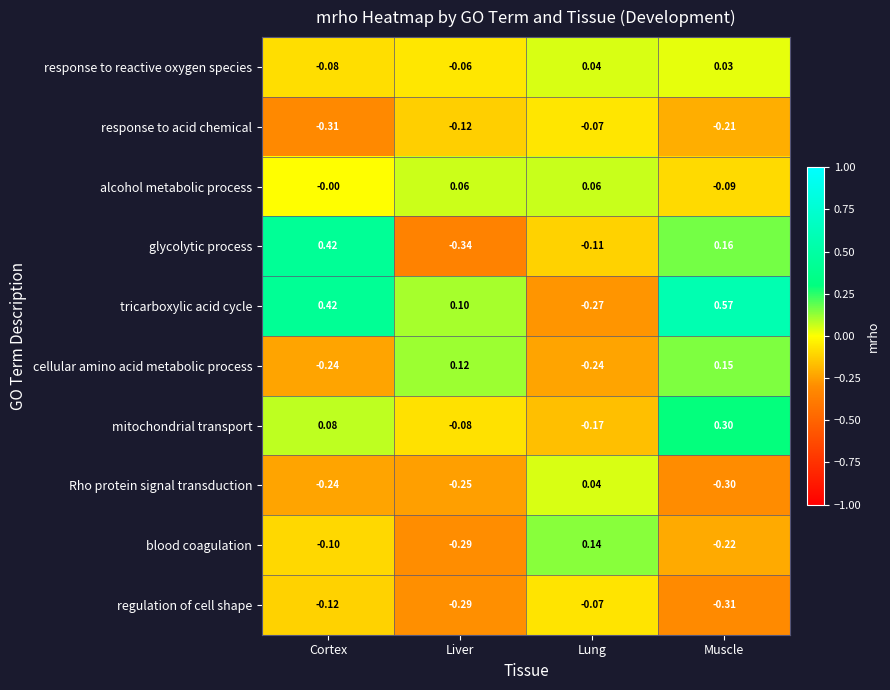

Which category has the lowest value in the alcohol metabolic process series?

Muscle